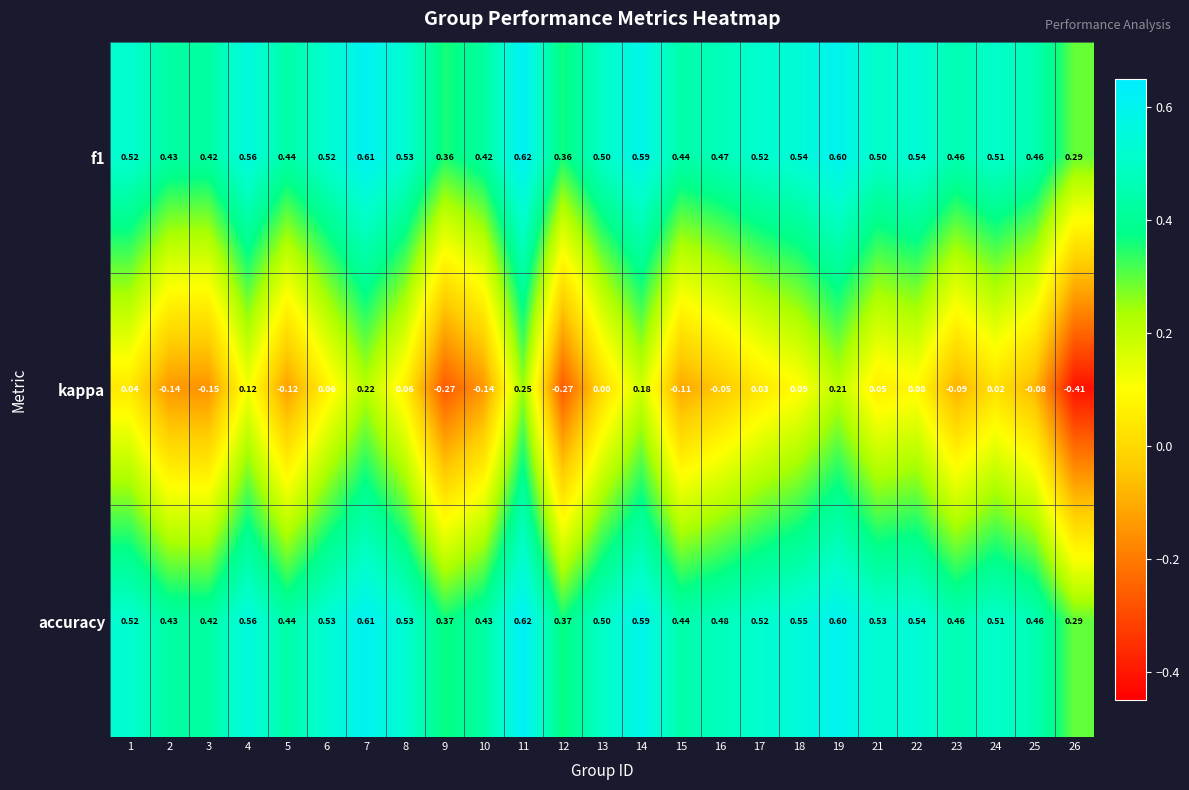

Is the value of f1 at 24 greater than the value of kappa at 2?

Yes